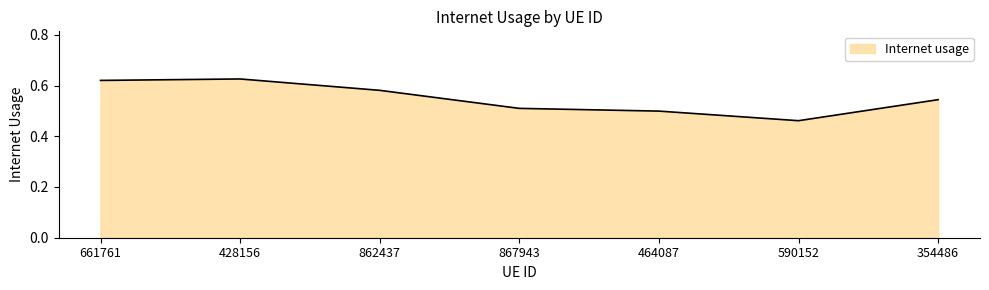

What is the difference between the maximum and second lowest values?

0.1